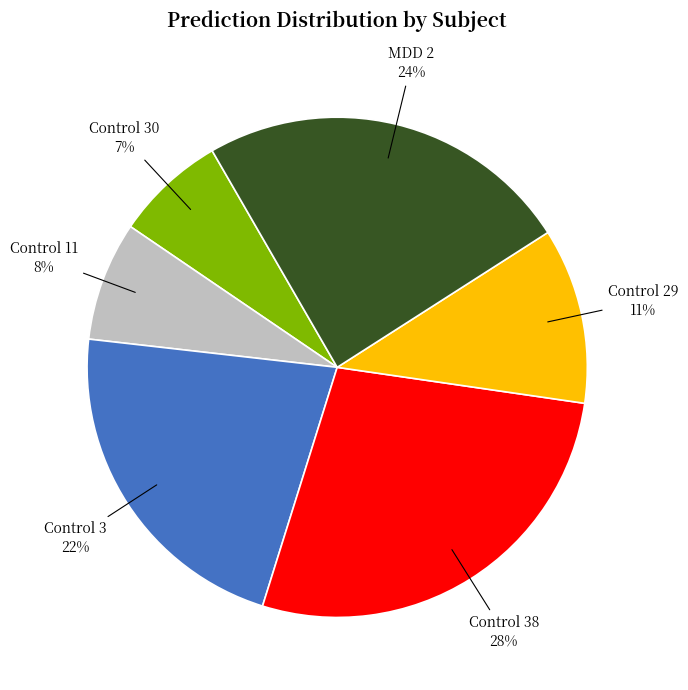

To the nearest percent, what percentage of the pie is MDD 2?

24%